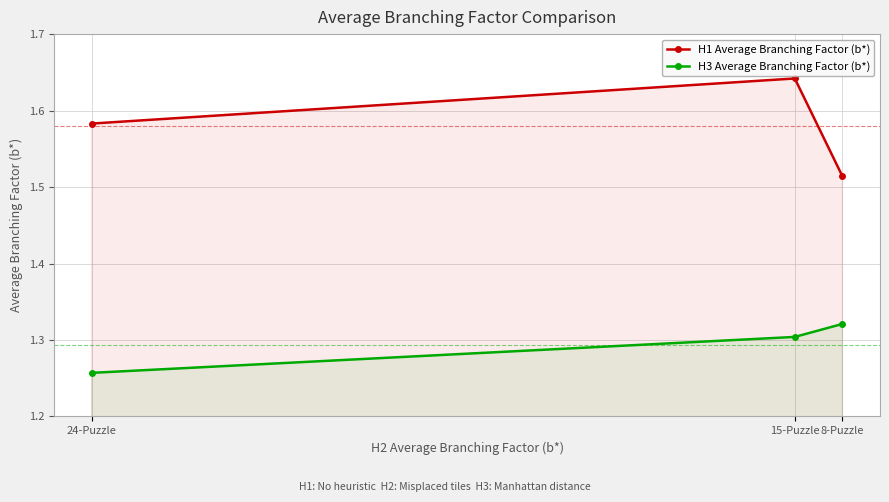

Which series has the largest total across all categories?

H1 Average Branching Factor (b*)